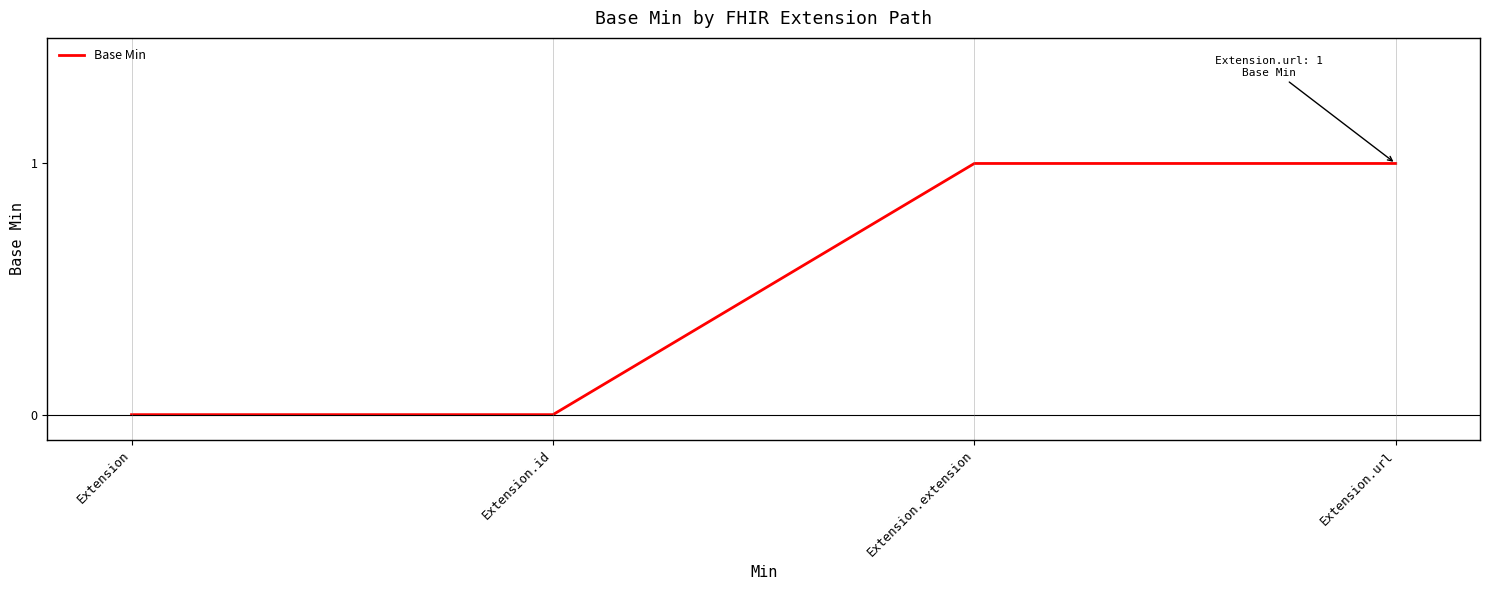

What position from the left is Extension.url?

4